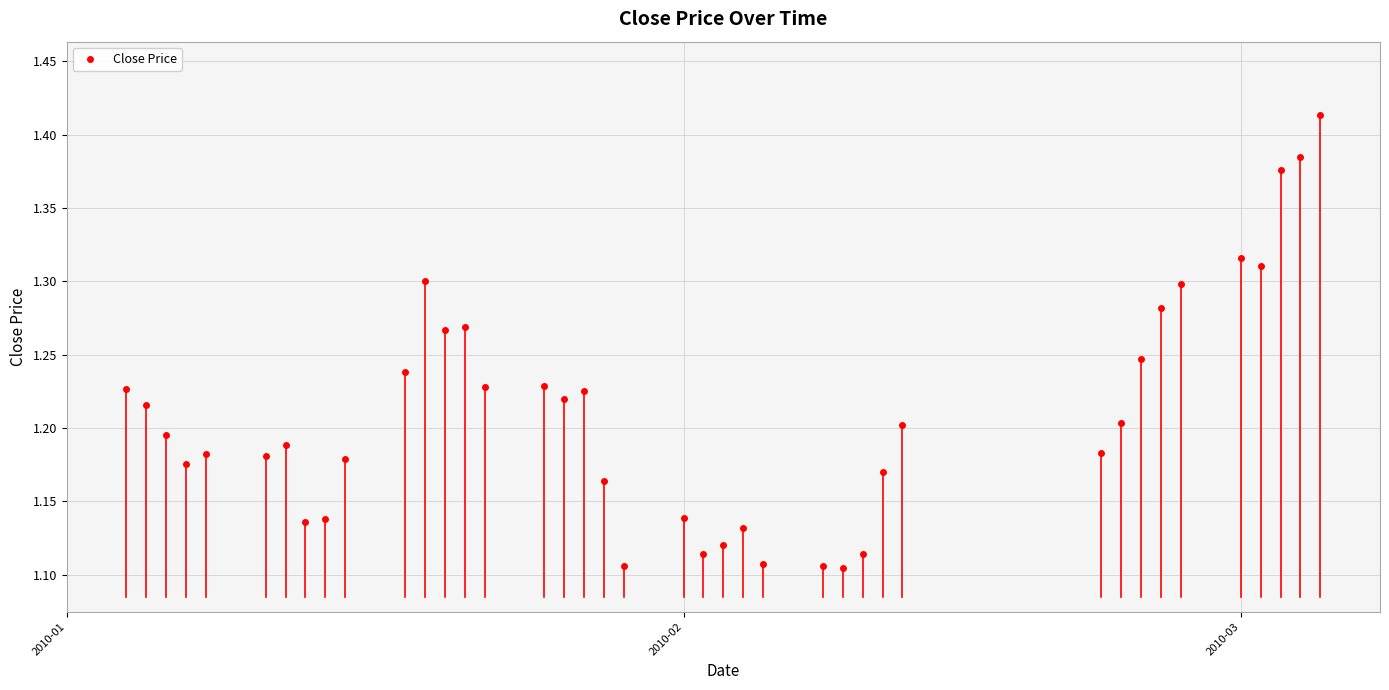

How many data points does each series have?

40